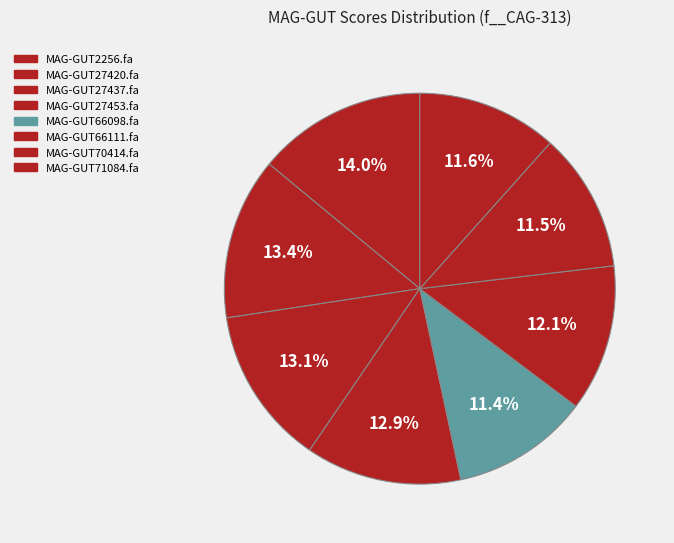

Count the number of slices in the pie.

8